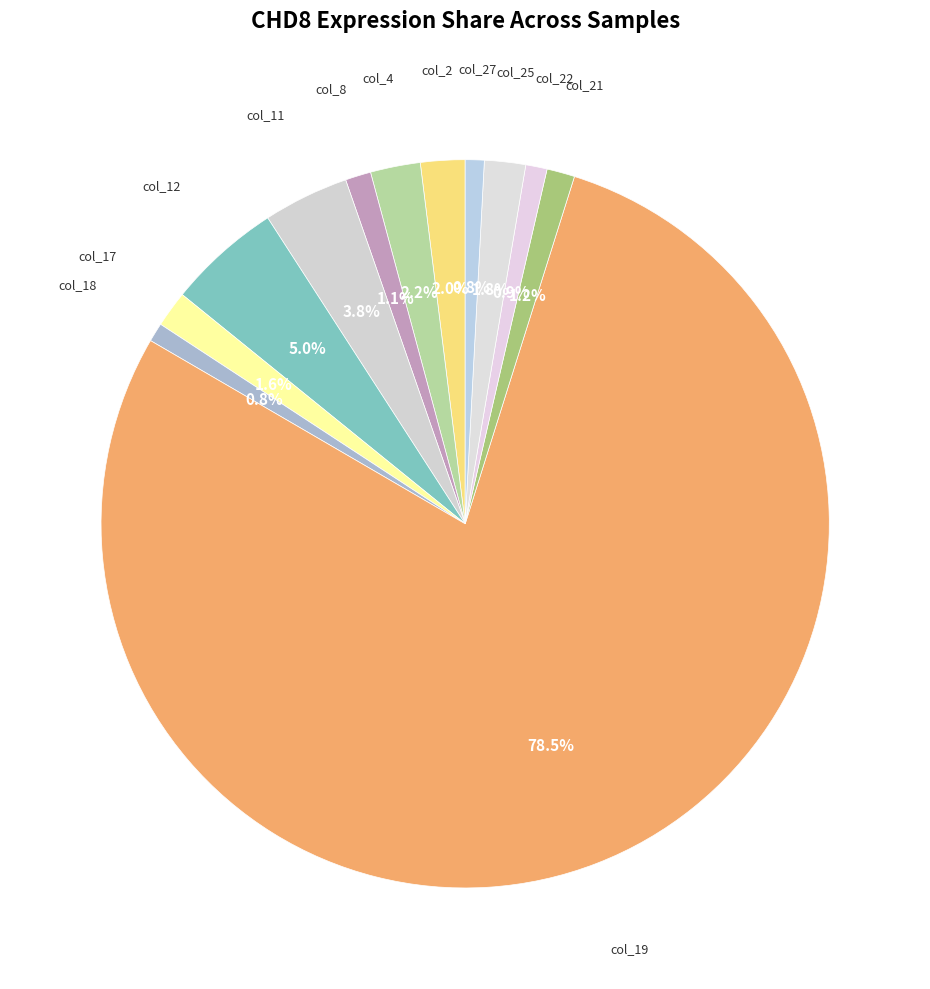

How many slices are in this pie chart?

12